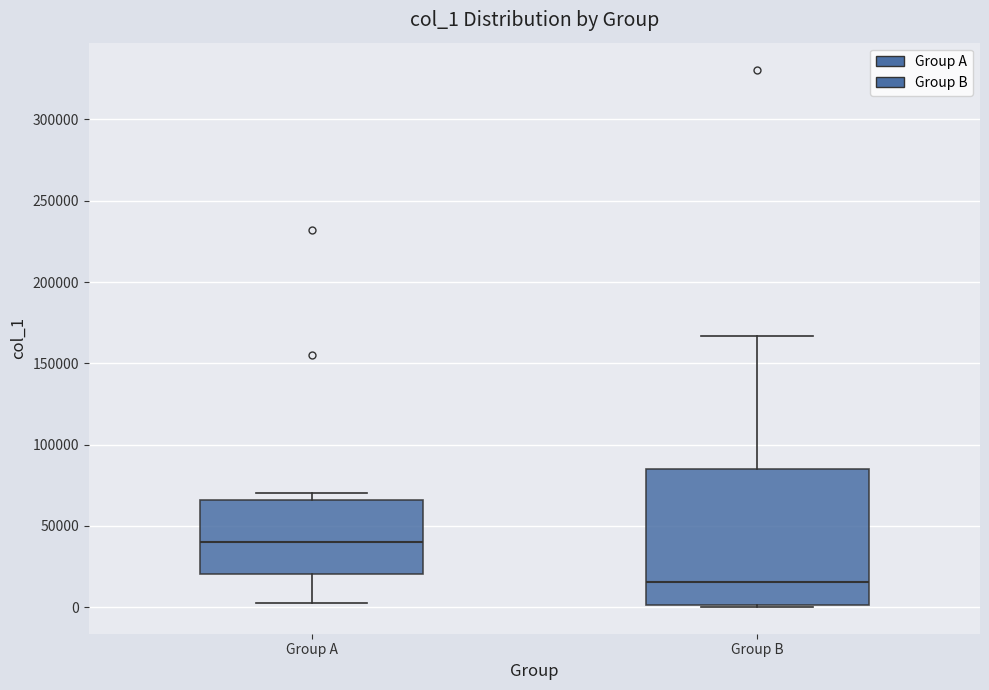

Reading left to right, read every box against the y-axis: the position of its median line, the range the box covers, and the ends of its whiskers. The values are not printed on the chart, so give them approximately, as read against the axis.

Group A: median 40000, box 20000 to 65000, whiskers 0 to 70000
Group B: median 15000, box 0 to 85000, whiskers 0 to 165000